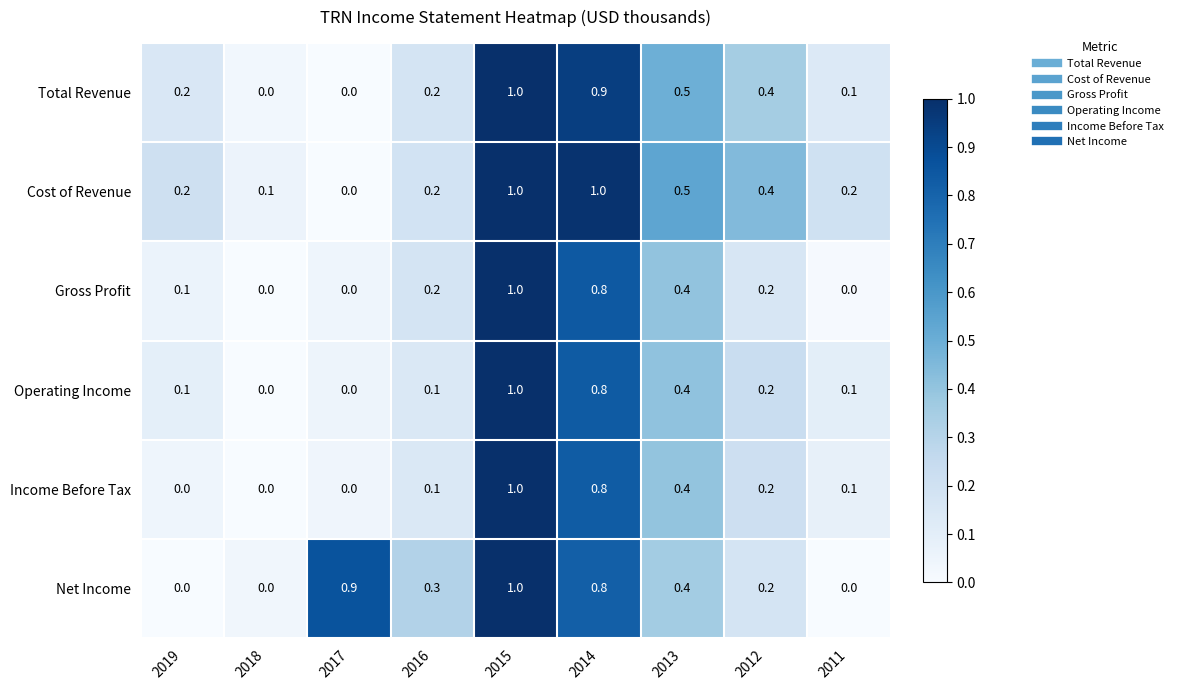

What is the sum of the Cost of Revenue values at 2018 and 2015?

1.1